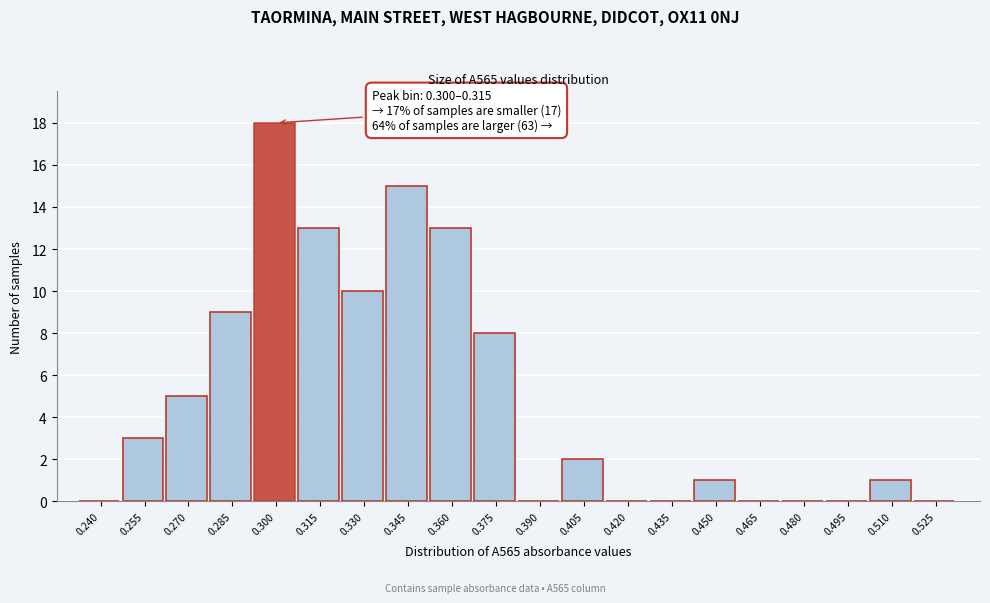

Reading right to left, extract all data points from this chart.

0.525=0	0.510=1	0.495=0	0.480=0	0.465=0	0.450=1	0.435=0	0.420=0	0.405=2	0.390=0	0.375=8	0.360=13	0.345=15	0.330=10	0.315=13	0.300=18	0.285=9	0.270=5	0.255=3	0.240=0